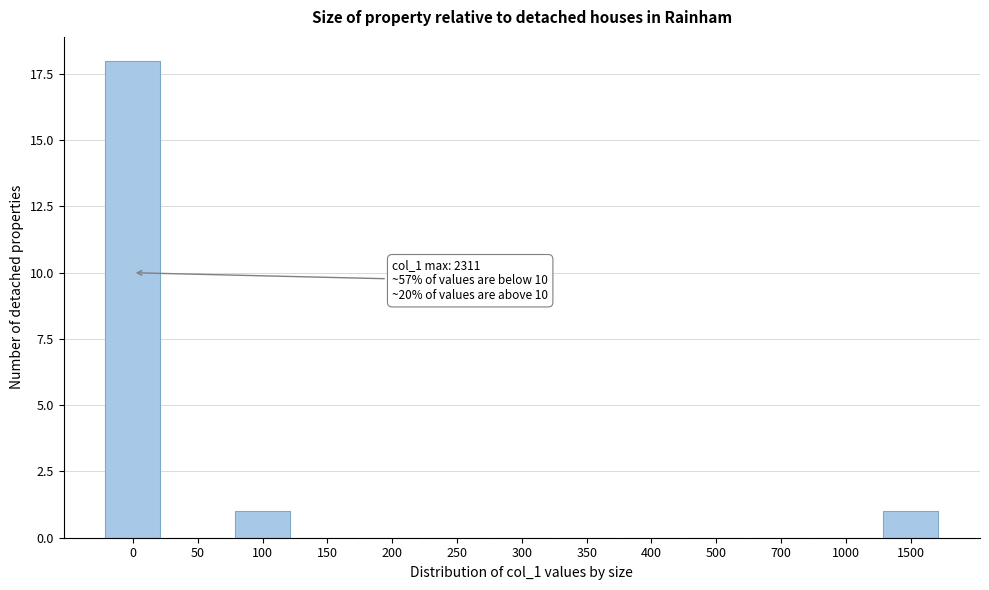

Reading right to left, list all the values displayed in this chart.

1500=1	1000=0	700=0	500=0	400=0	350=0	300=0	250=0	200=0	150=0	100=1	50=0	0=18